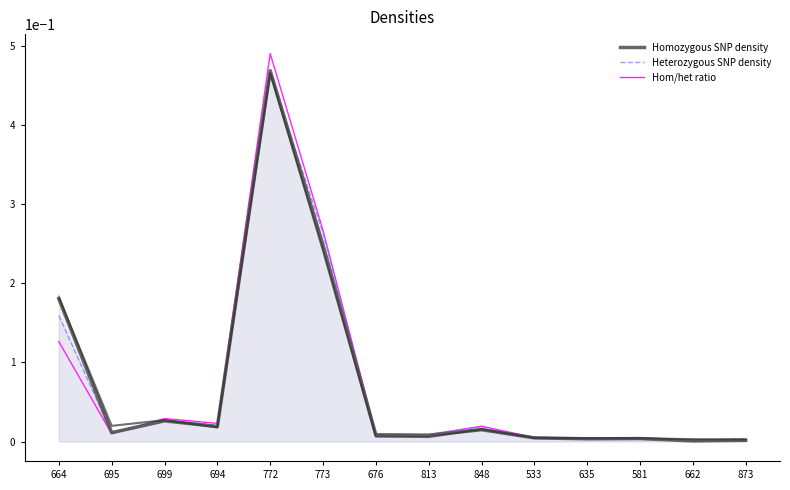

Is it true that Homozygous SNP density equals 0.0 at 873?

False